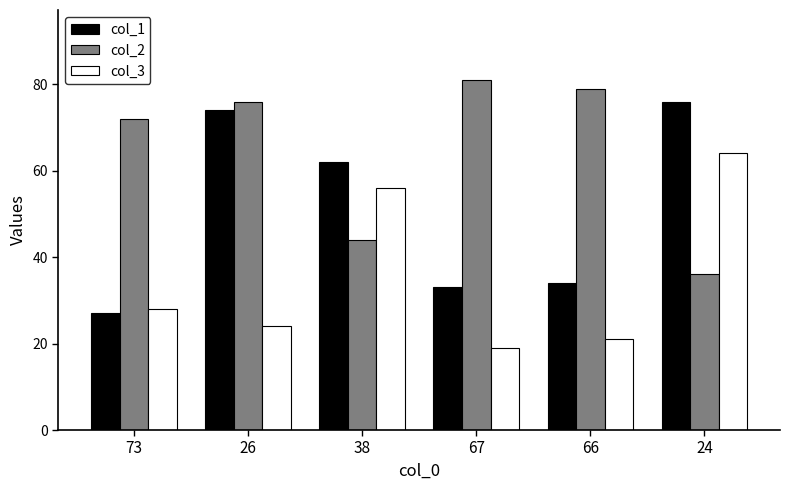

What is the spread (max minus min) of values at 67?

62